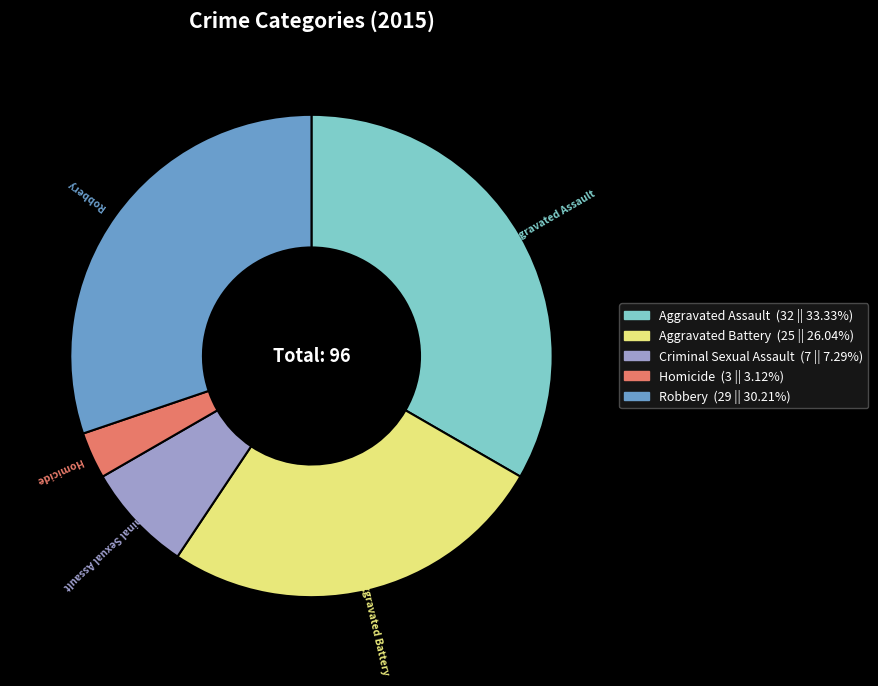

The Aggravated Assault slice represents 33% of the pie. True or false?

True